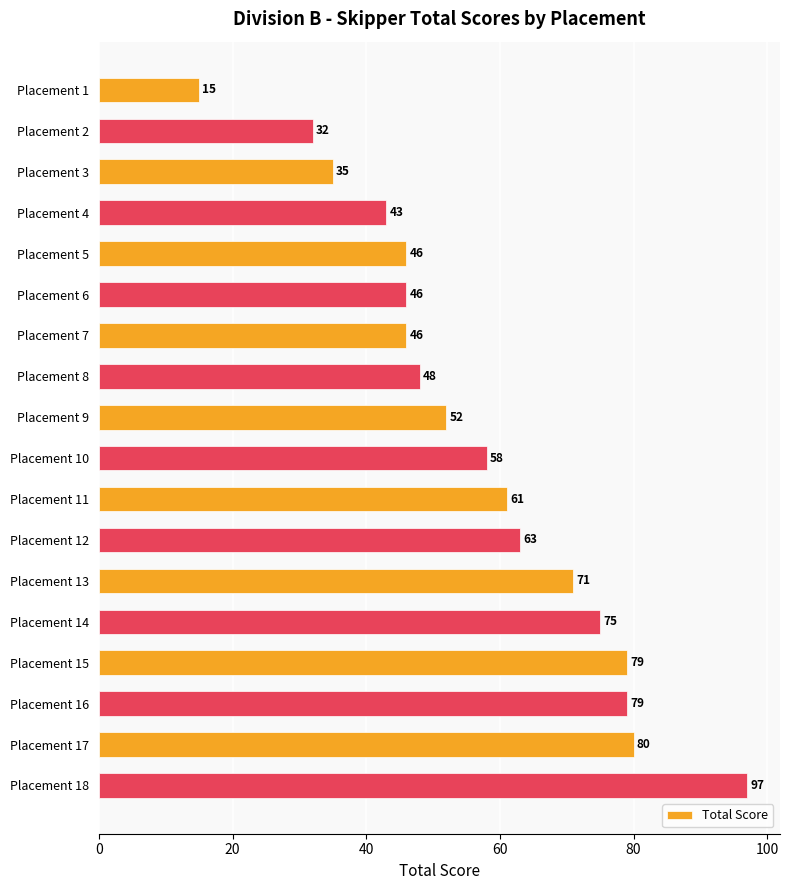

How many categories are shown in the chart?

18